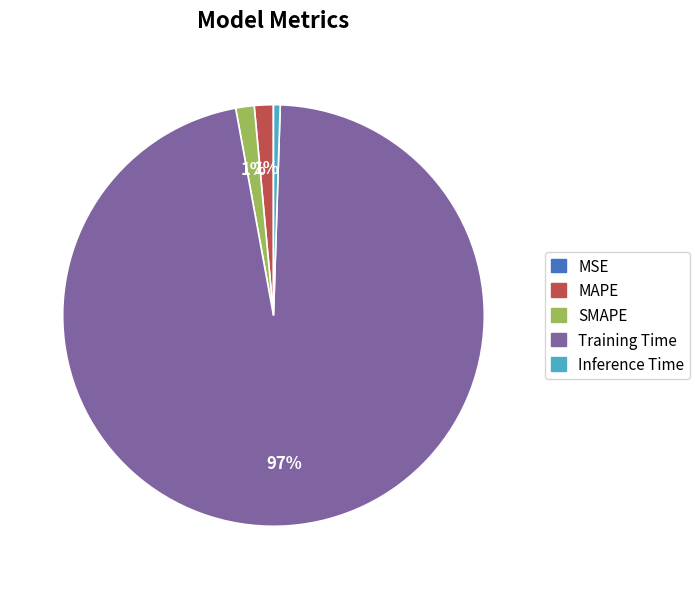

To the nearest percent, what percentage of the pie is MAPE?

1%